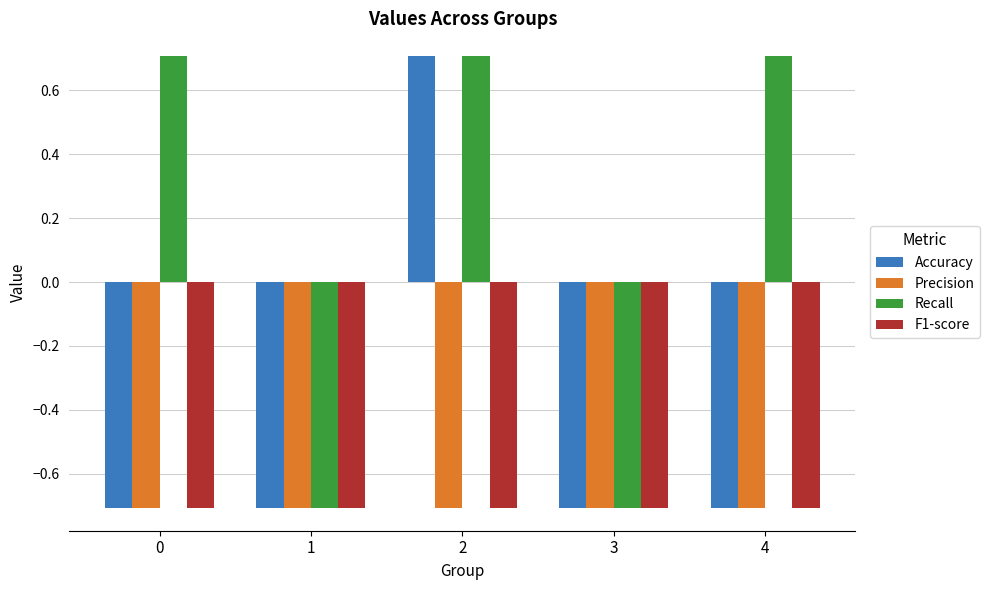

What is the total value across all series at 3?

-2.8